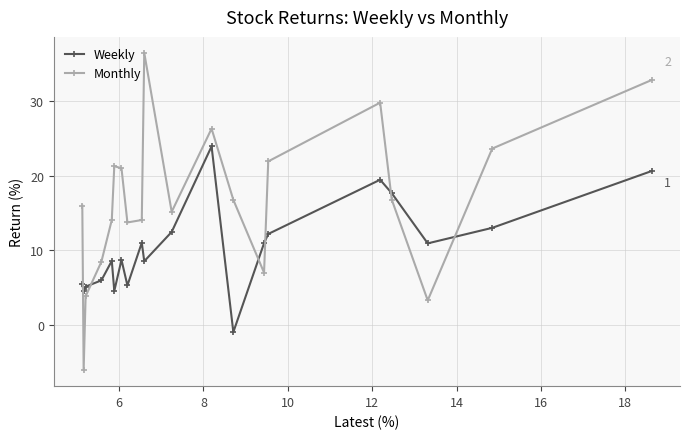

How many interior local valleys does the Weekly series have?

6